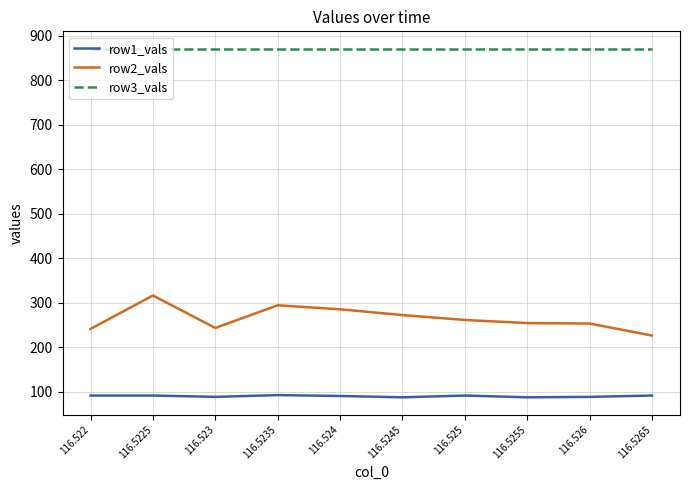

What is the difference between the maximum and minimum values in the row1_vals series?

5.0